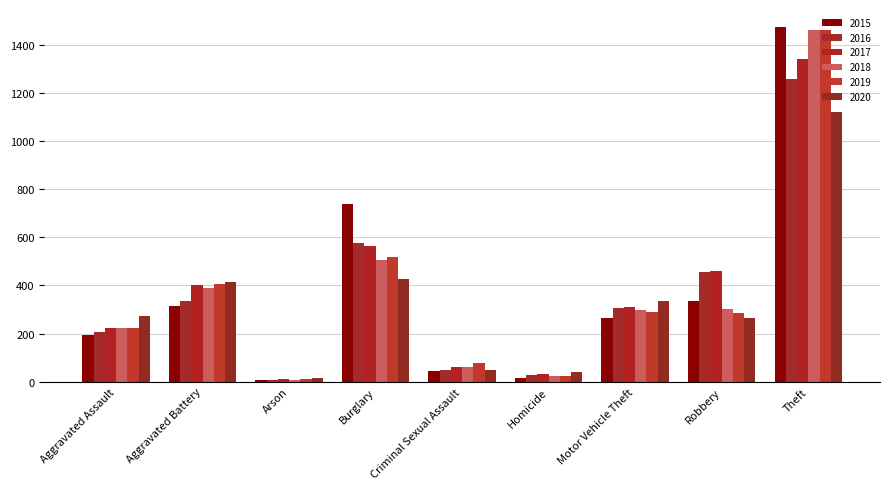

Where is 2018 nearest to the value 734?

Burglary